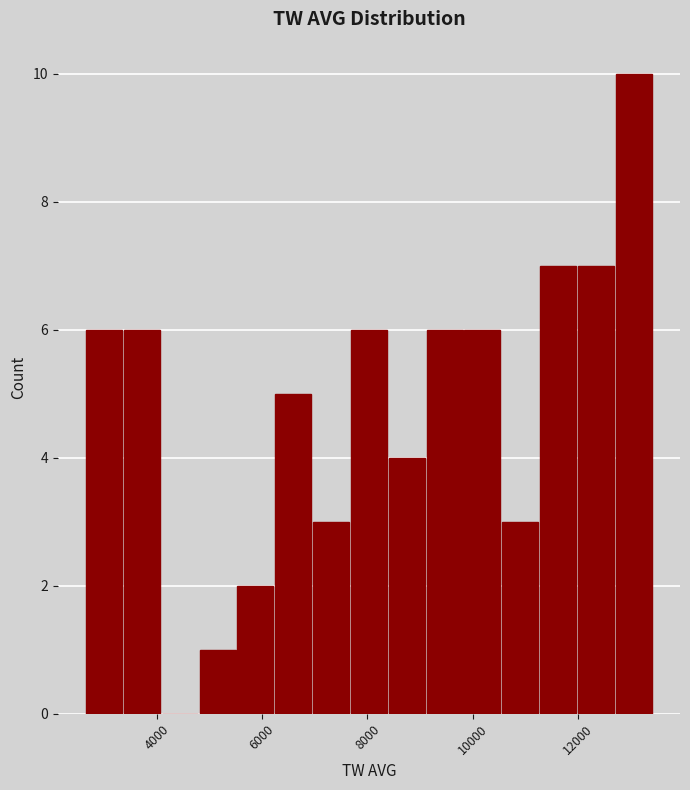

Around what value on the x-axis is the tallest bar? Give the approximate position of its centre, as read against the axis.

13000